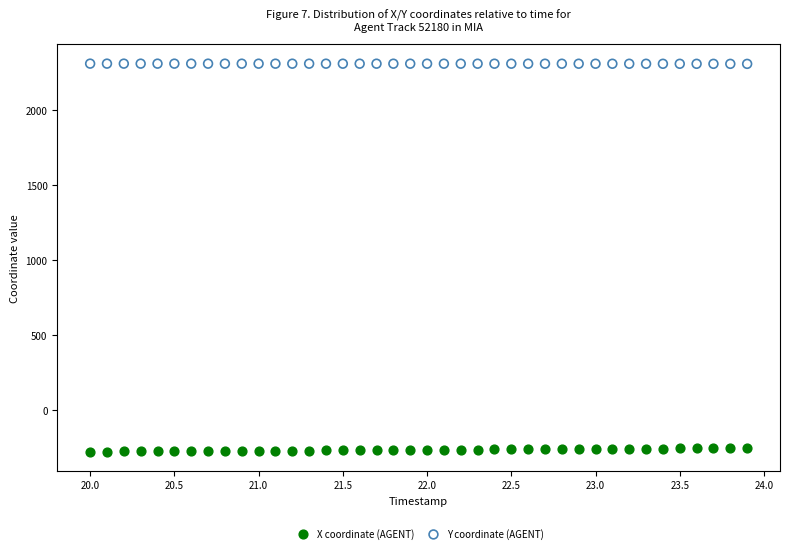

What are all the series names shown in the legend?

X coordinate (AGENT), Y coordinate (AGENT)